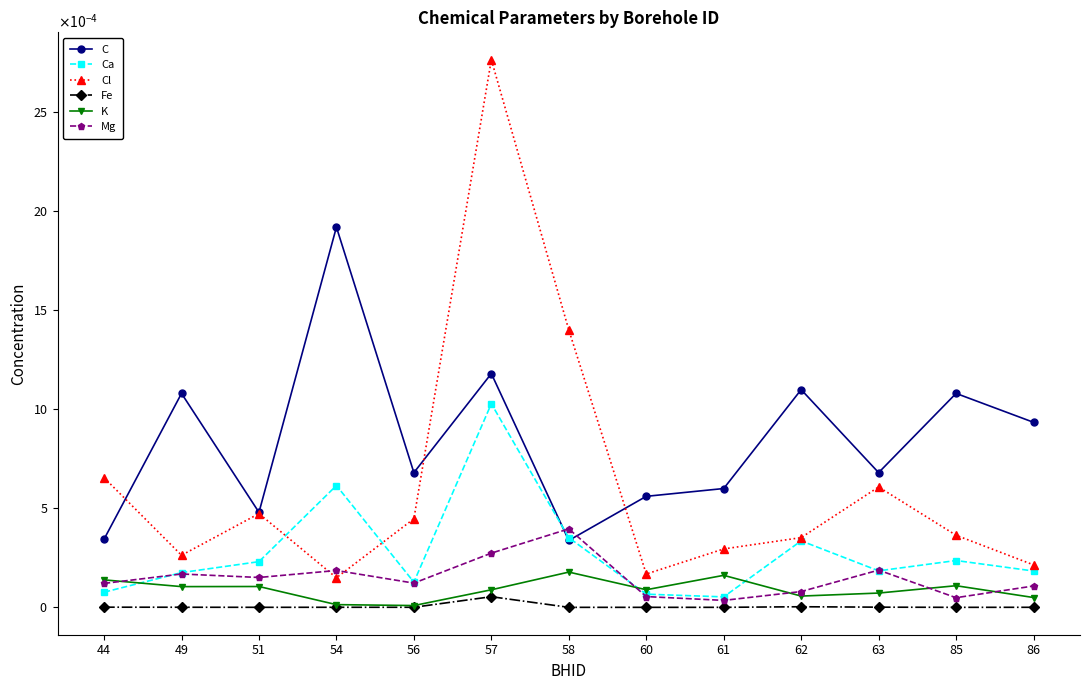

What are all the series names shown in the legend?

C, Ca, Cl, Fe, K, Mg